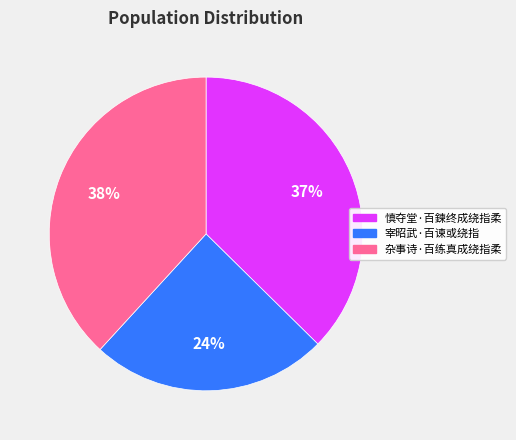

To the nearest percent, what is the combined percentage of 慎夺堂·百鍊终成绕指柔 and 杂事诗·百练真成绕指柔?

76%